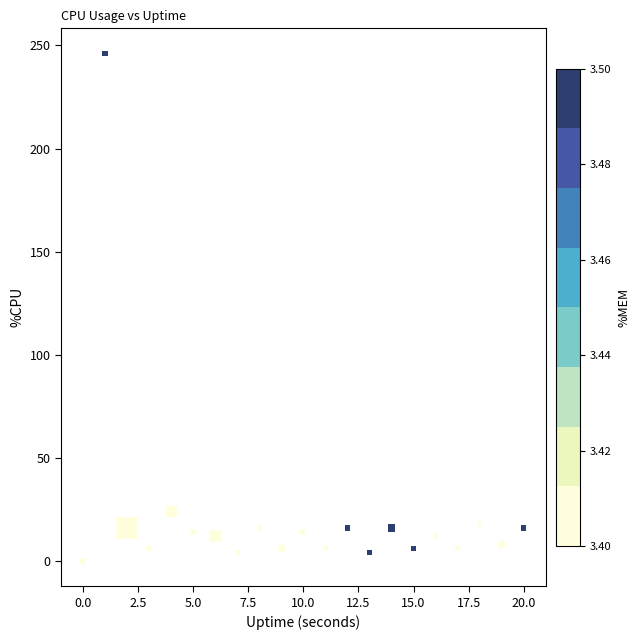

What Y value in the scatter plot is closest to 123?

24